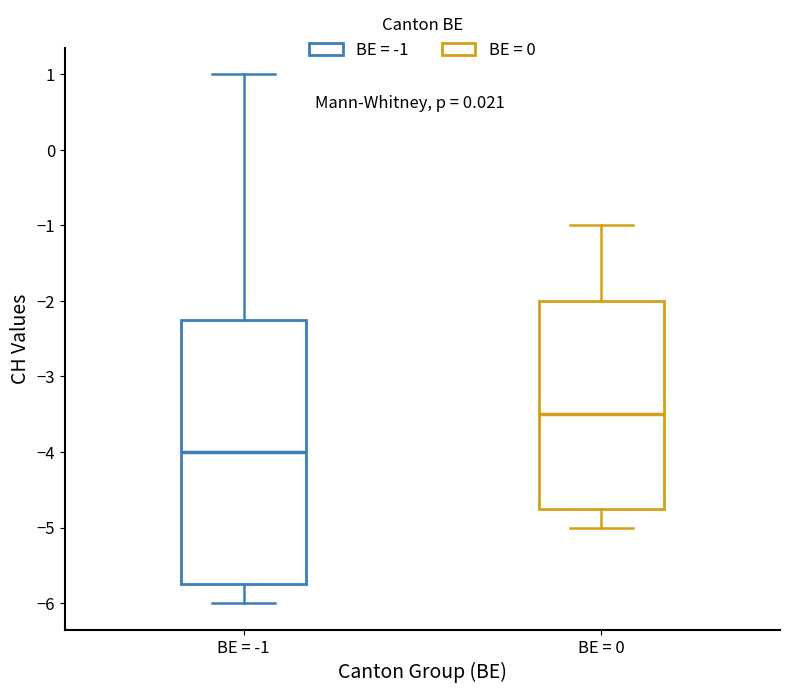

Reading left to right, read every box against the y-axis: the position of its median line, the range the box covers, and the ends of its whiskers. The values are not printed on the chart, so give them approximately, as read against the axis.

BE = -1: median -4.0, box -5.7 to -2.2, whiskers -6.0 to 1.0
BE = 0: median -3.5, box -4.7 to -2.0, whiskers -5.0 to -1.0